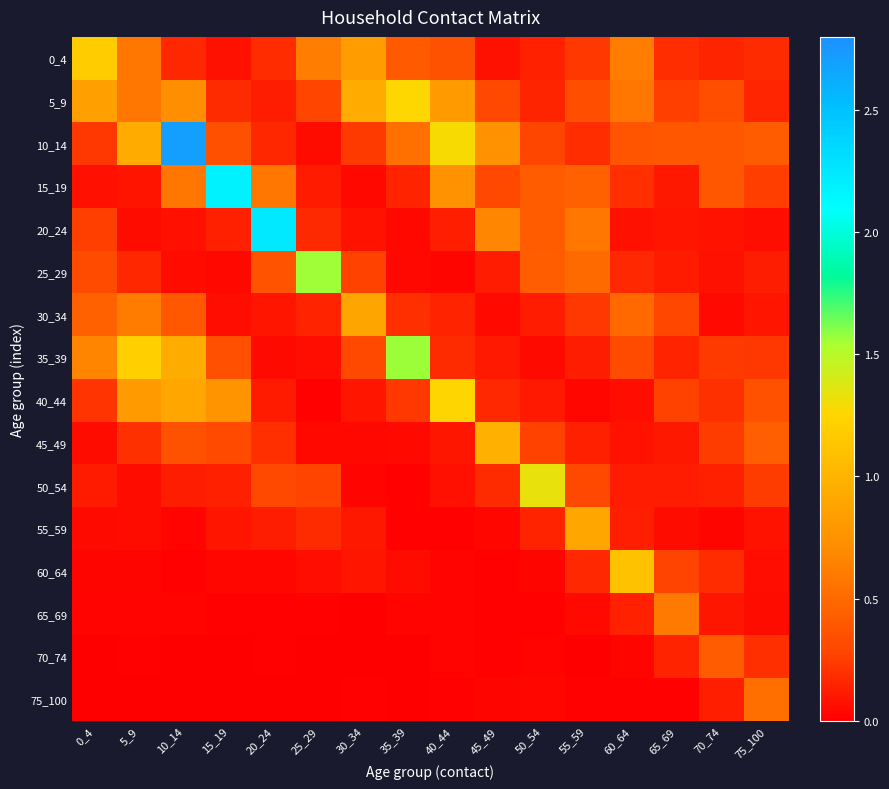

How many series are shown in this chart?

16